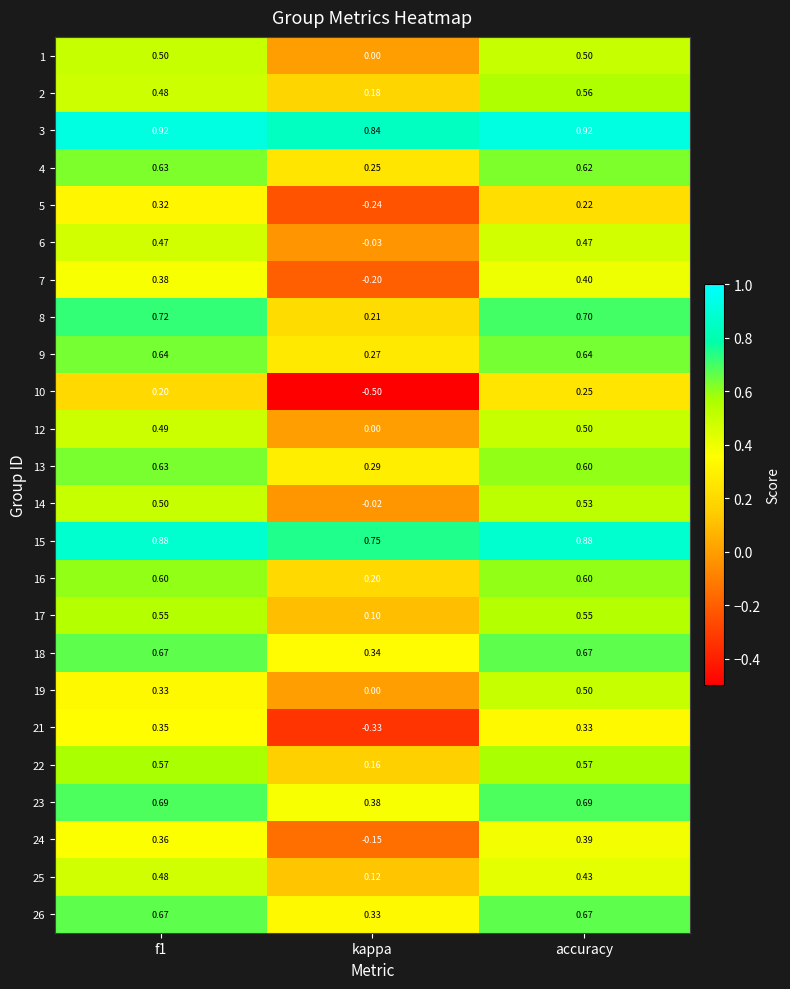

Which series has the largest total across all categories?

3